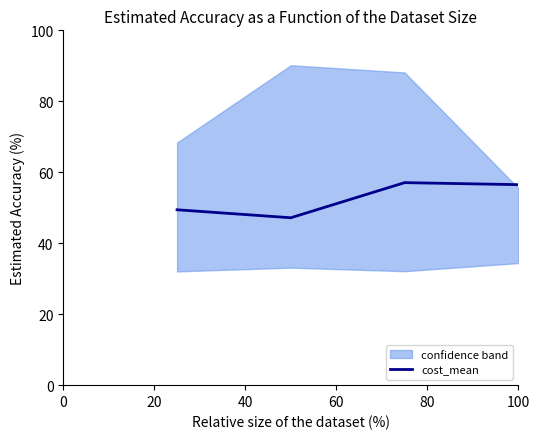

How many values in the cost_mean series are below 56?

2